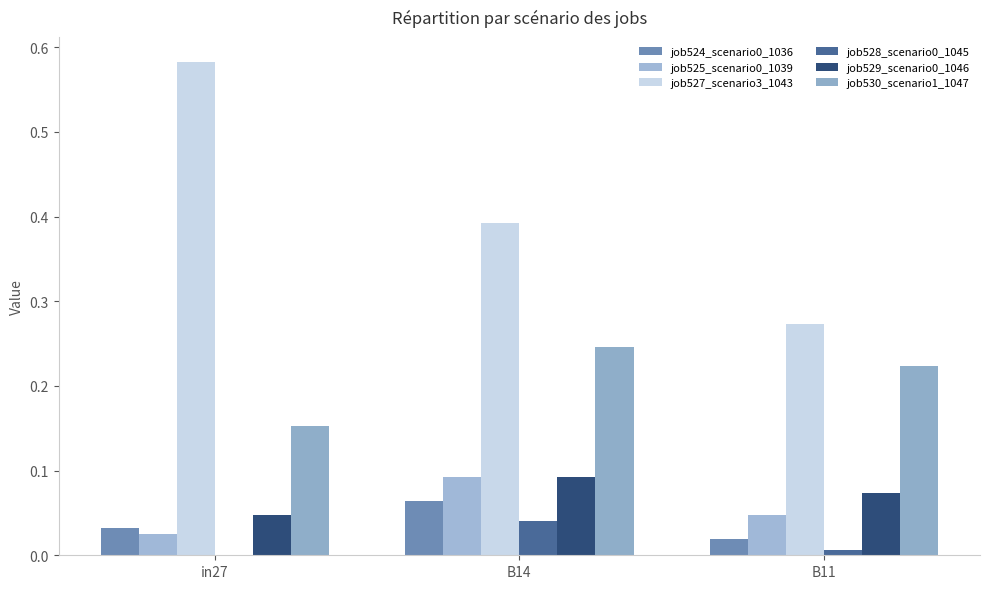

How many categories are shown in the chart?

3